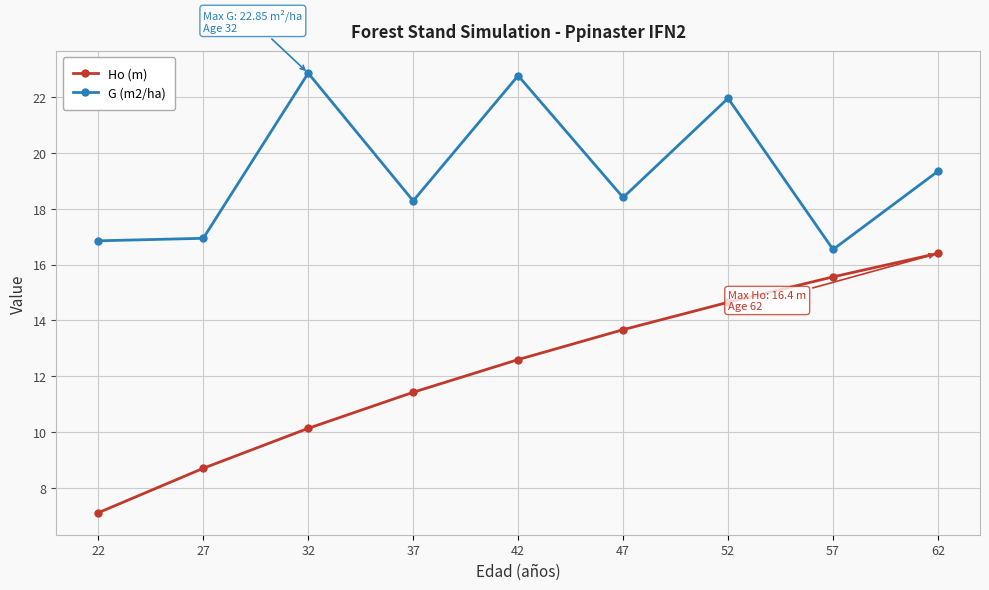

What is the value of the Ho (m) point at the 8th from the left?

15.6